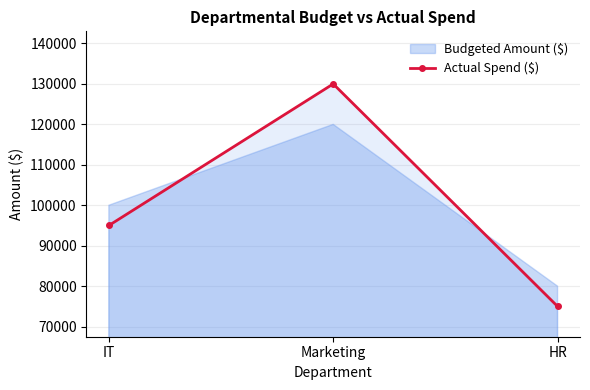

How many lines are shown in the chart?

1